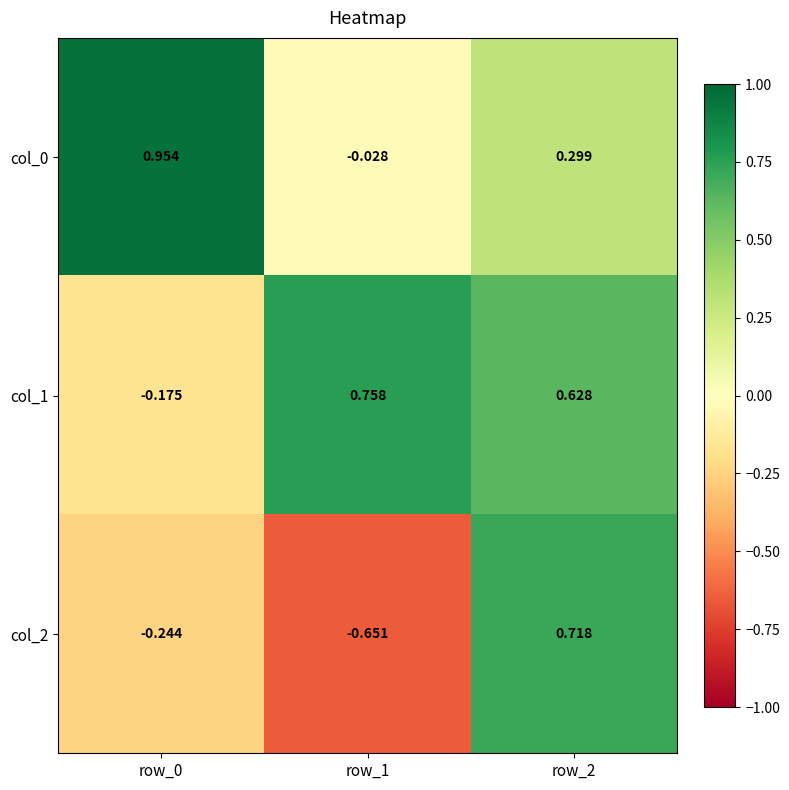

Is the value of col_2 at row_1 greater than the value of col_0 at row_2?

No